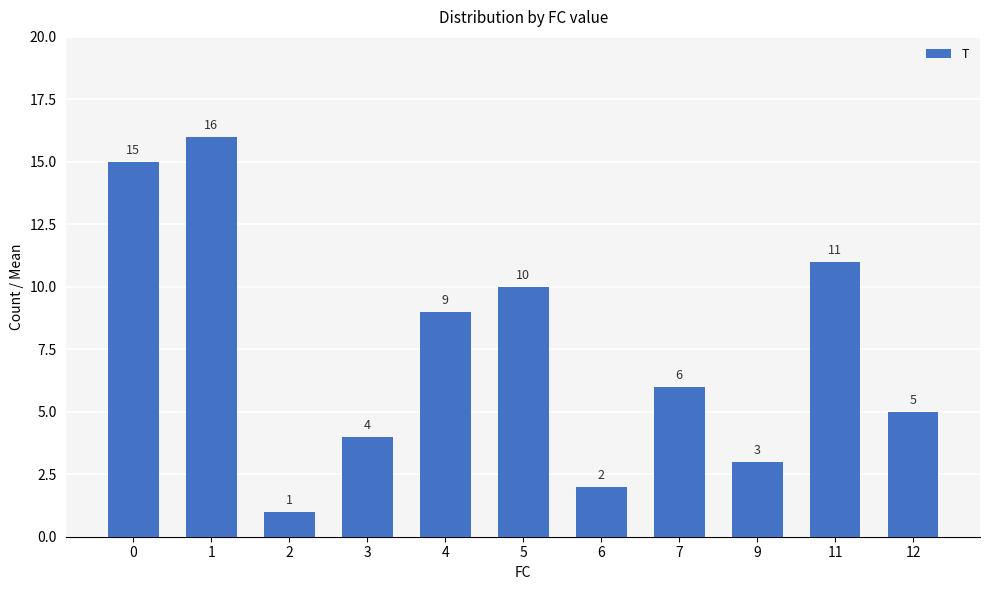

Which label corresponds to the largest value in the chart?

1